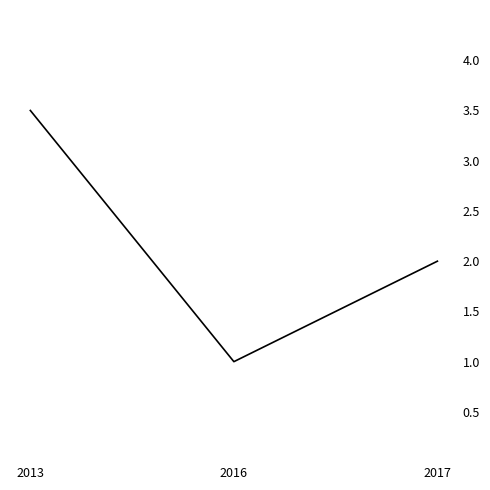

Rank the categories by value from highest to lowest.

2013, 2017, 2016